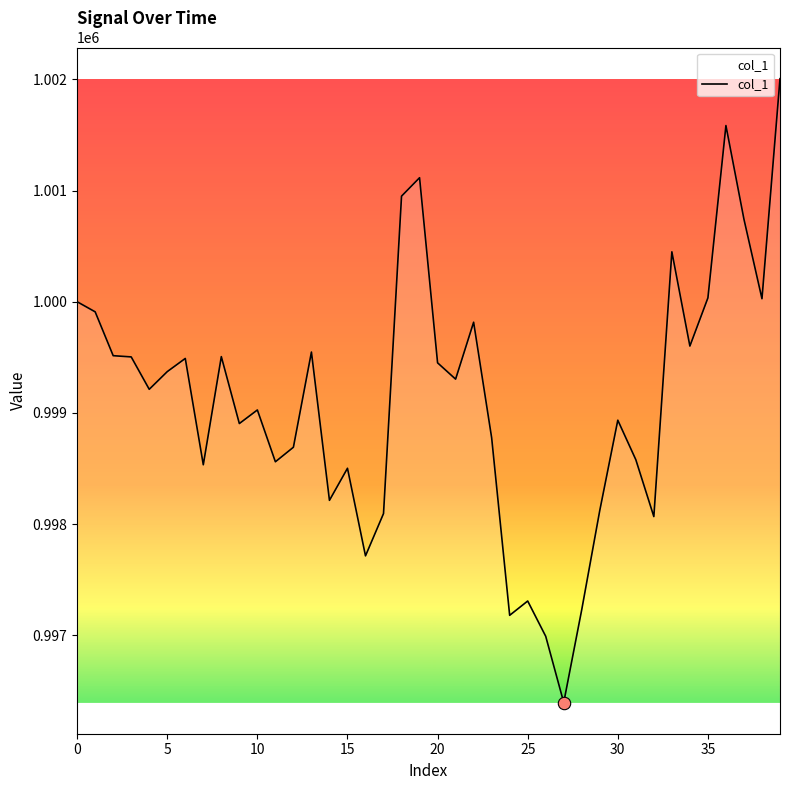

What is the difference between the maximum and minimum values?

5608.1